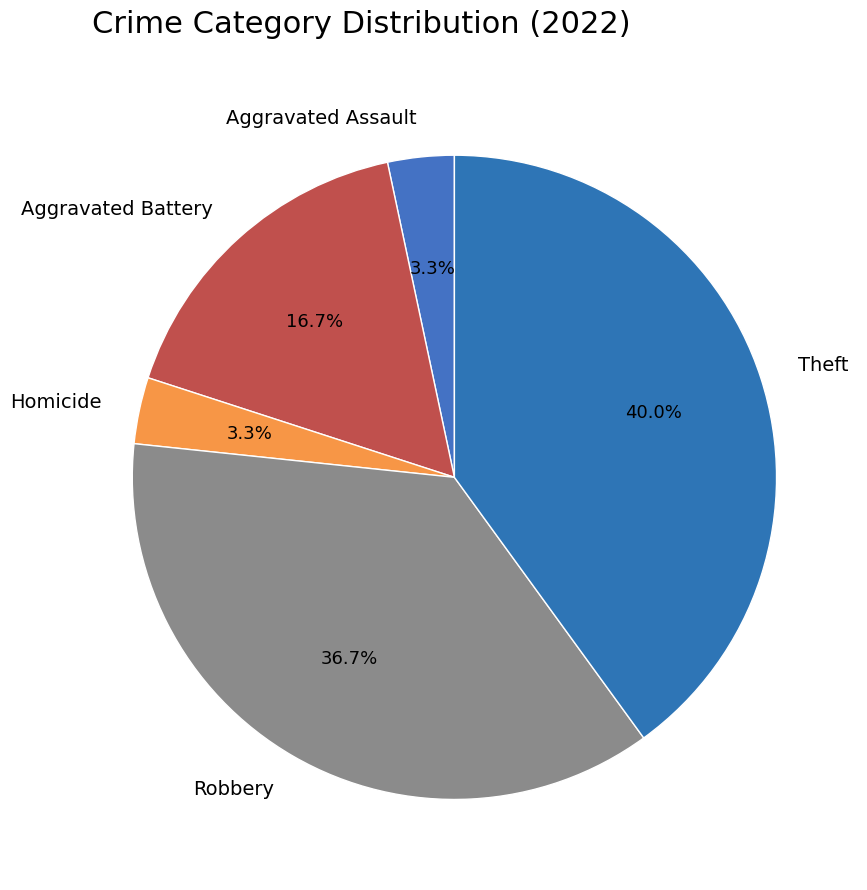

How much of the chart is everything except Theft?

60.0%